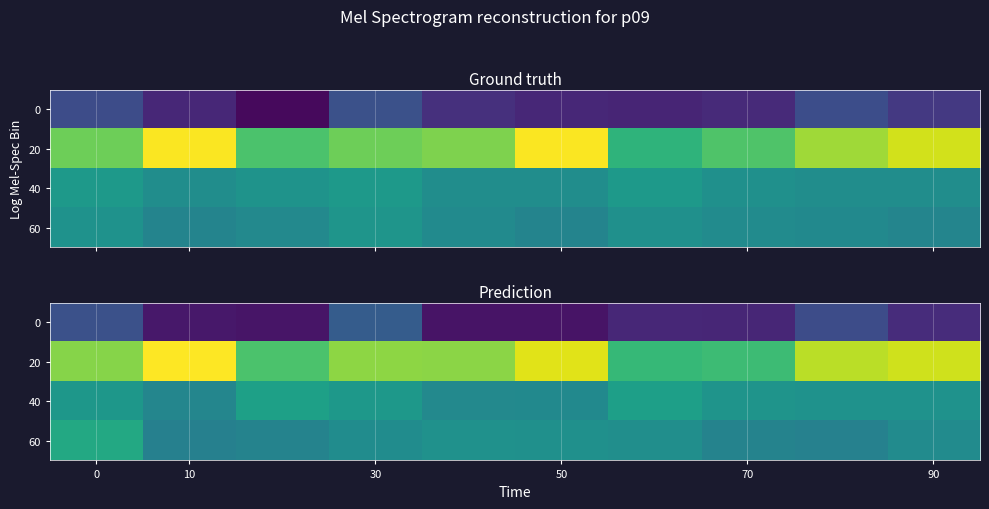

Which category has the highest value across all series?

10